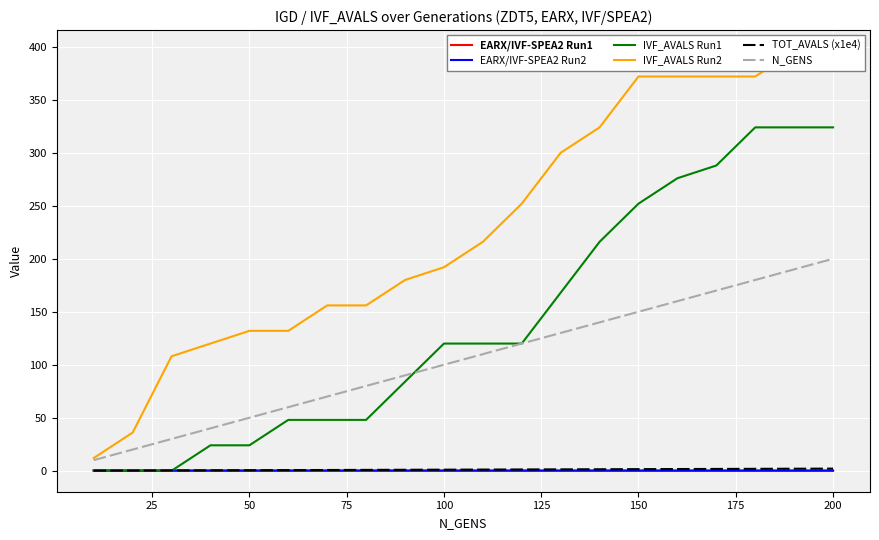

True or false: EARX/IVF-SPEA2 Run2 and TOT_AVALS (x1e4) intersect in this chart.

True